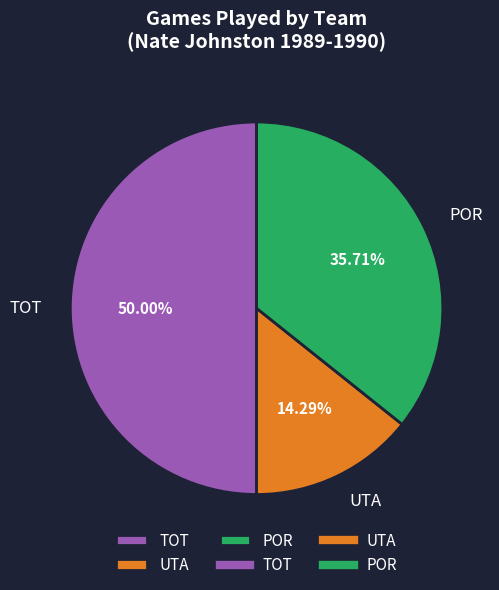

Does POR account for over 50% of the chart?

No